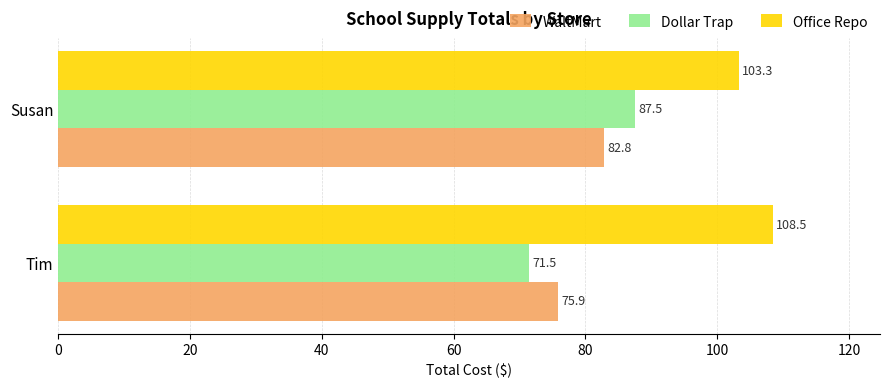

The value of WaltMart at Tim is 75.9. True or false?

True